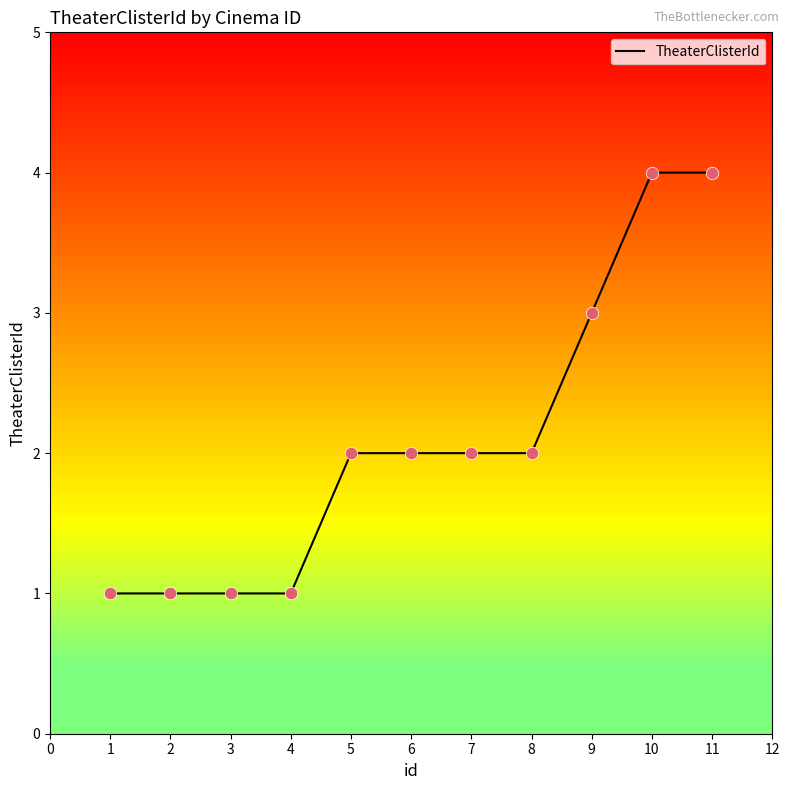

What is the ratio of the value at 9 to the value at 5?

1.5